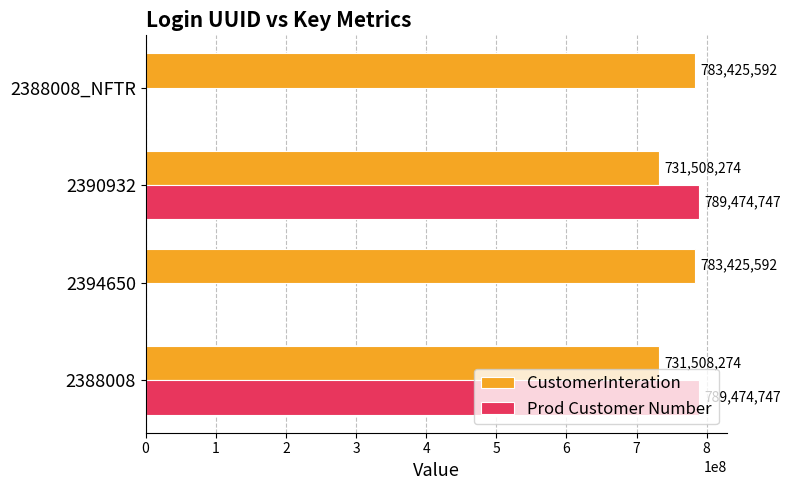

Which series changed the most between 2388008 and 2388008_NFTR?

Prod Customer Number